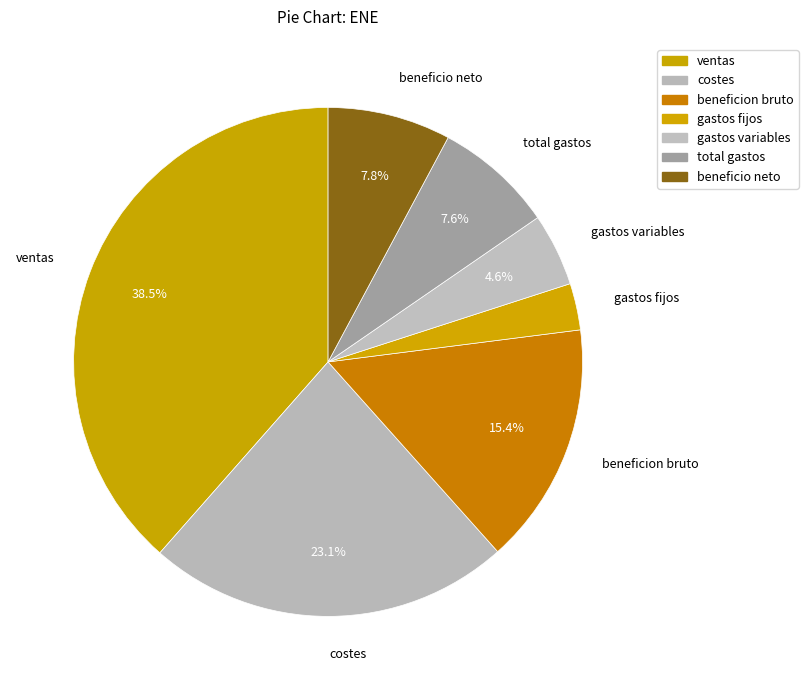

Approximately how many times larger is the value at ventas compared to total gastos?

5.1